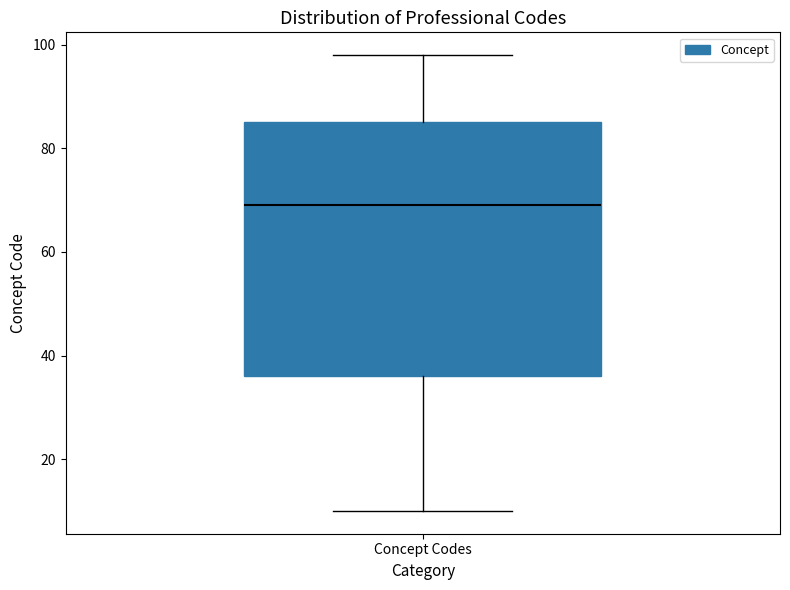

Transcribe this box plot: give where the median line is, the range the box spans, and where the two whiskers end, as read against the y-axis. The values are not printed on the chart, so give them approximately, as read against the axis.

median 70, box 36 to 86, whiskers 10 to 98